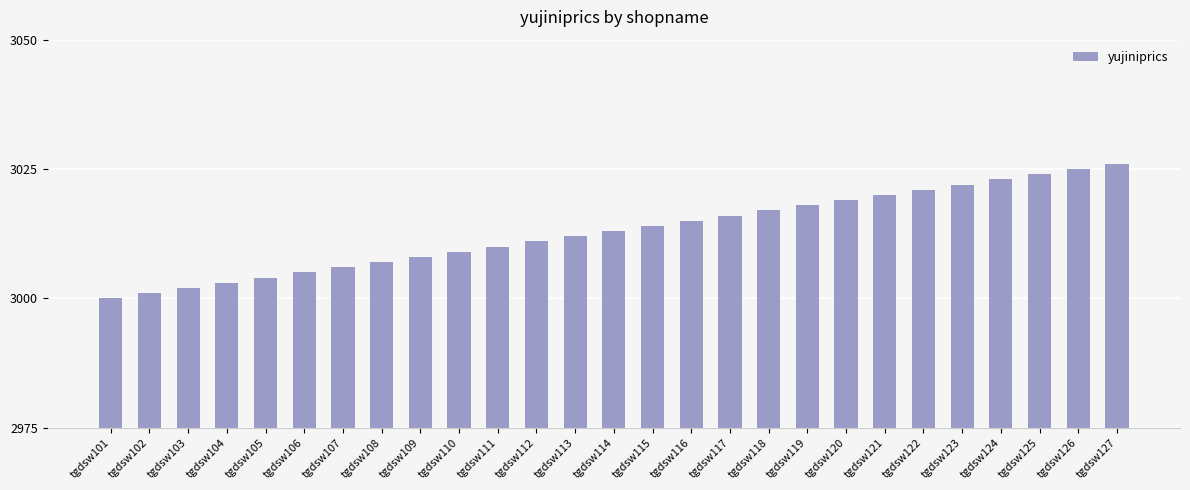

What is the value of the 24th bar from the left?

3023